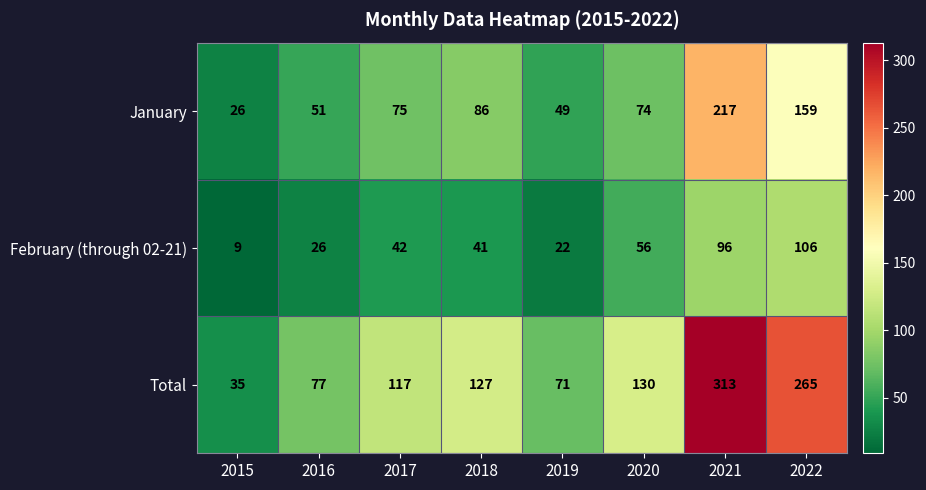

Reading left to right, transcribe all the data shown in this chart.

January: 26	51	75	86	49	74	217	159
February (through 02-21): 9	26	42	41	22	56	96	106
Total: 35	77	117	127	71	130	313	265